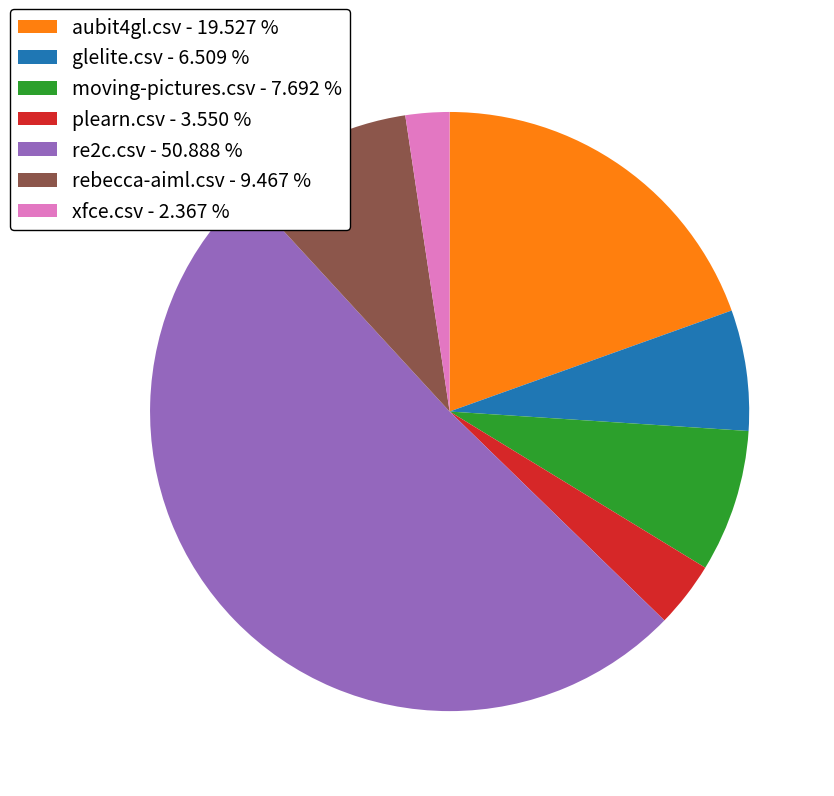

How many segments does this pie chart have?

7